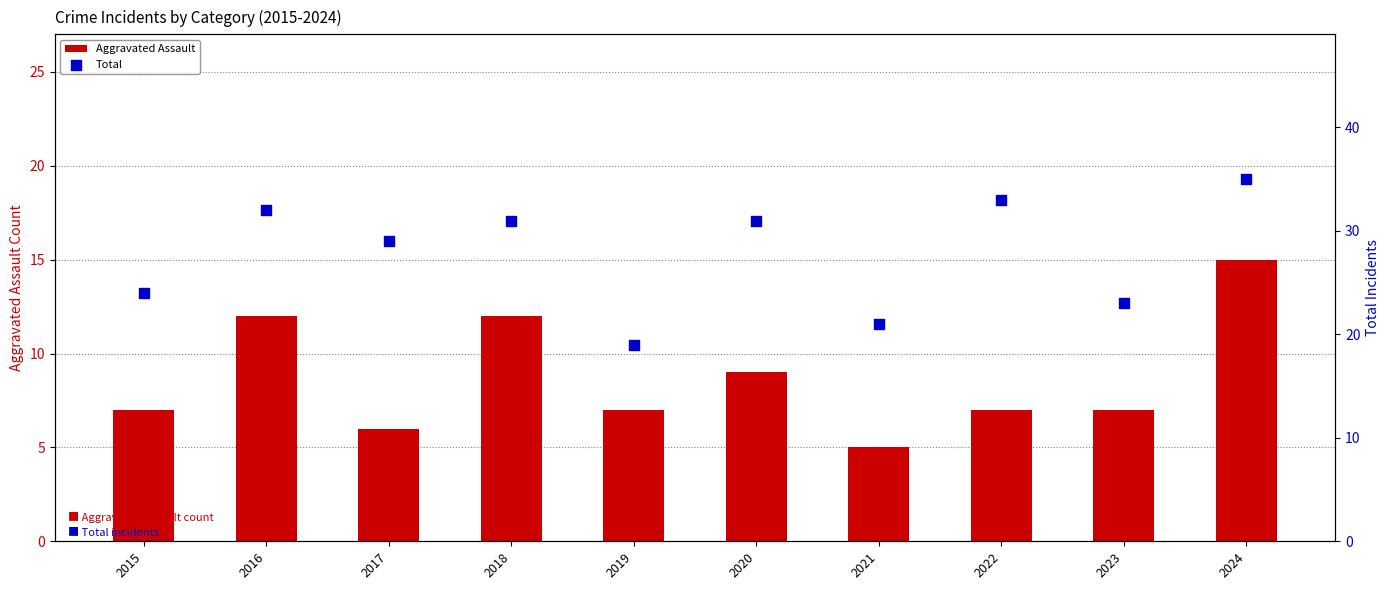

Which series reaches the maximum Y coordinate?

Total